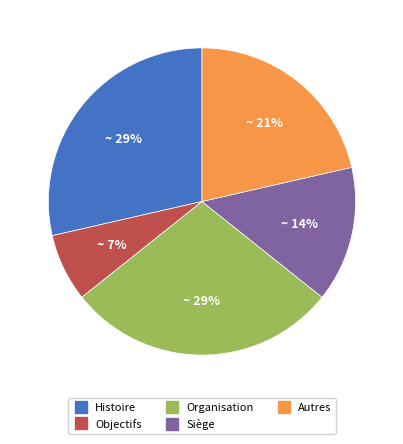

What percentage is the Histoire slice, to the nearest percent?

29%